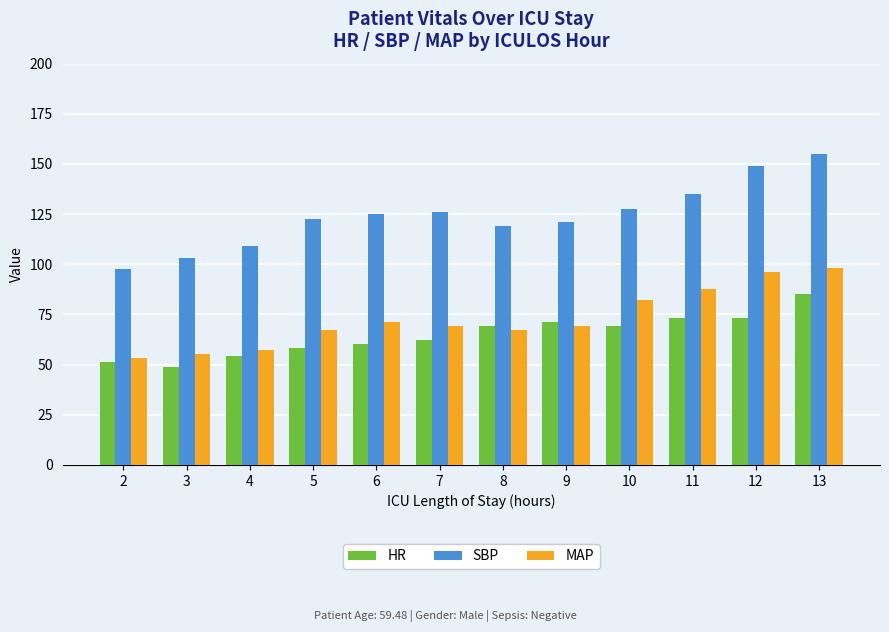

At which category is the sum across all series the highest?

13